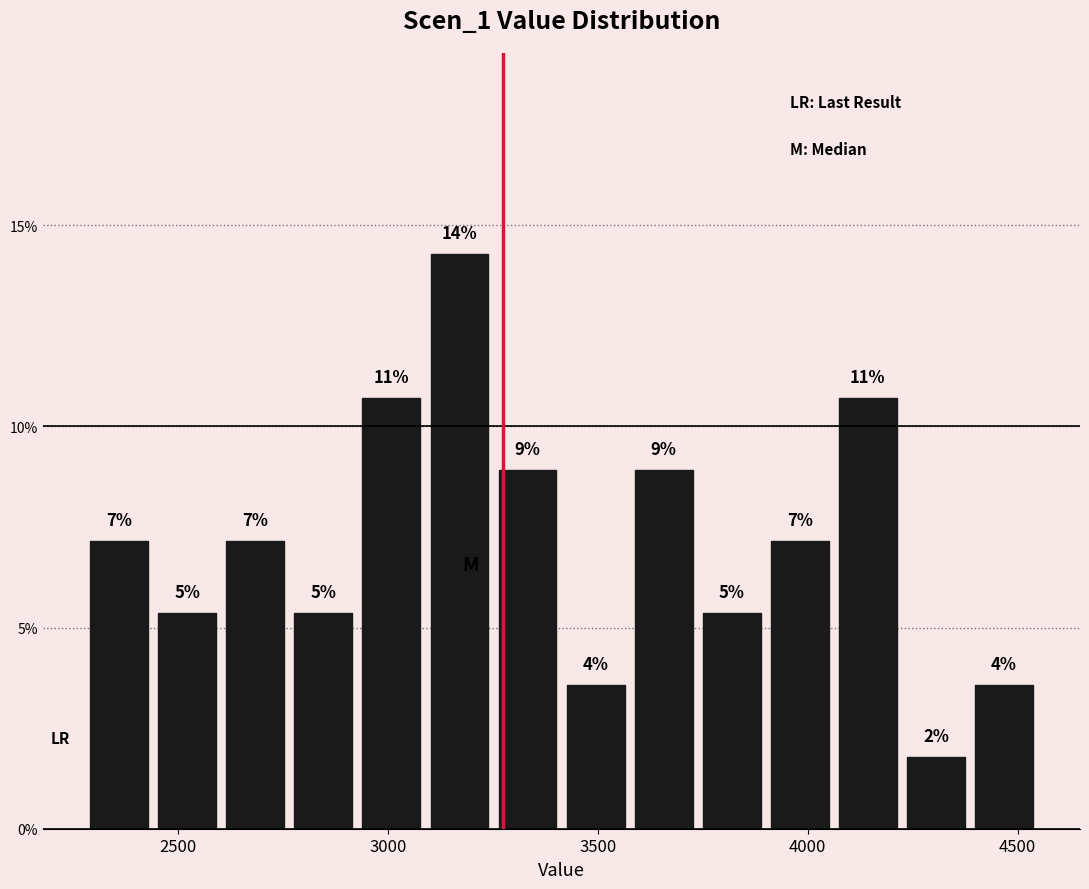

Read against the x-axis, roughly where is the centre of the tallest bar?

3150